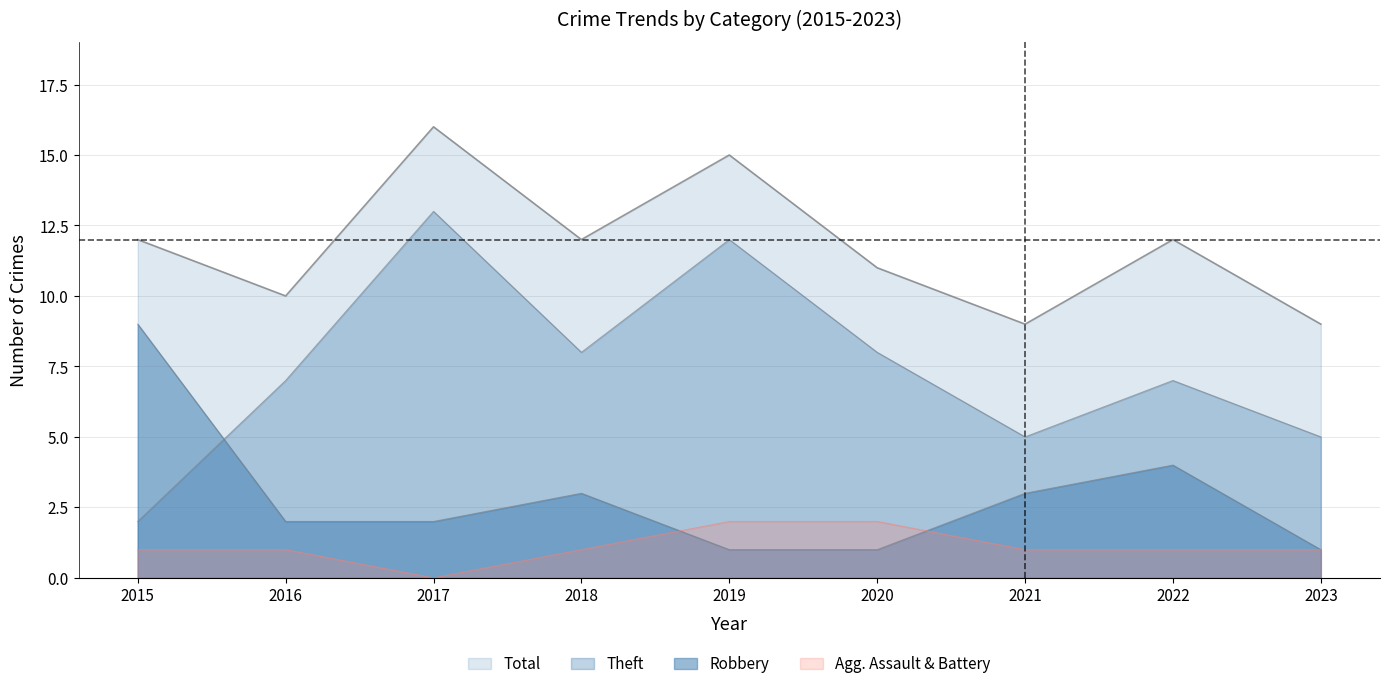

At 2023, list the series in order from smallest to largest.

Robbery, Theft, Total